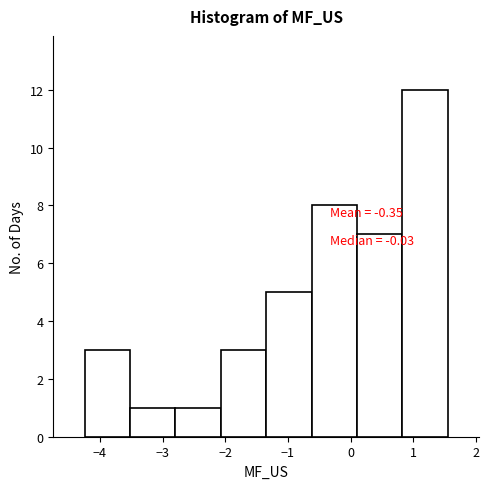

Which range on the x-axis has the tallest bar?

0.8 to 1.5